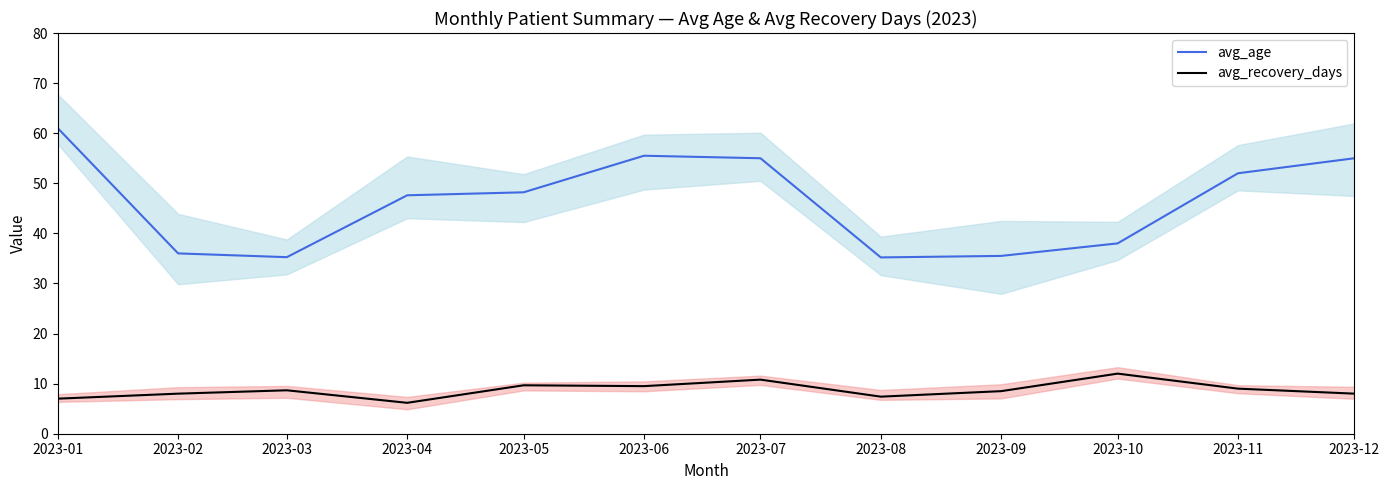

Reading left to right, list all the values displayed in this chart.

avg_age: 2023-01=61.0	2023-02=36.0	2023-03=35.2	2023-04=47.6	2023-05=48.2	2023-06=55.5	2023-07=55.0	2023-08=35.2	2023-09=35.5	2023-10=38.0	2023-11=52.0	2023-12=55.0
avg_recovery_days: 2023-01=7.0	2023-02=8.0	2023-03=8.7	2023-04=6.2	2023-05=9.7	2023-06=9.5	2023-07=10.8	2023-08=7.4	2023-09=8.5	2023-10=12.0	2023-11=9.0	2023-12=8.0